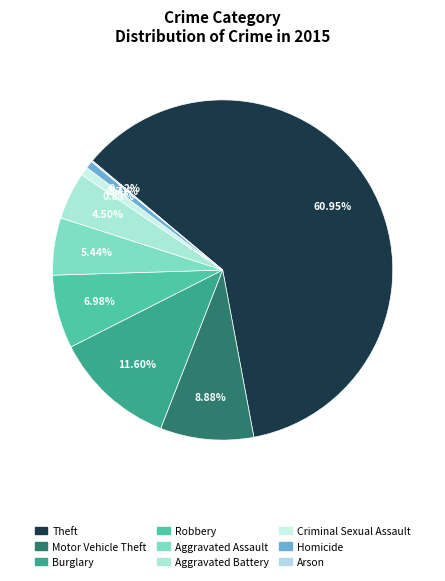

Combined, what portion of the pie is Burglary and Robbery?

18.6%